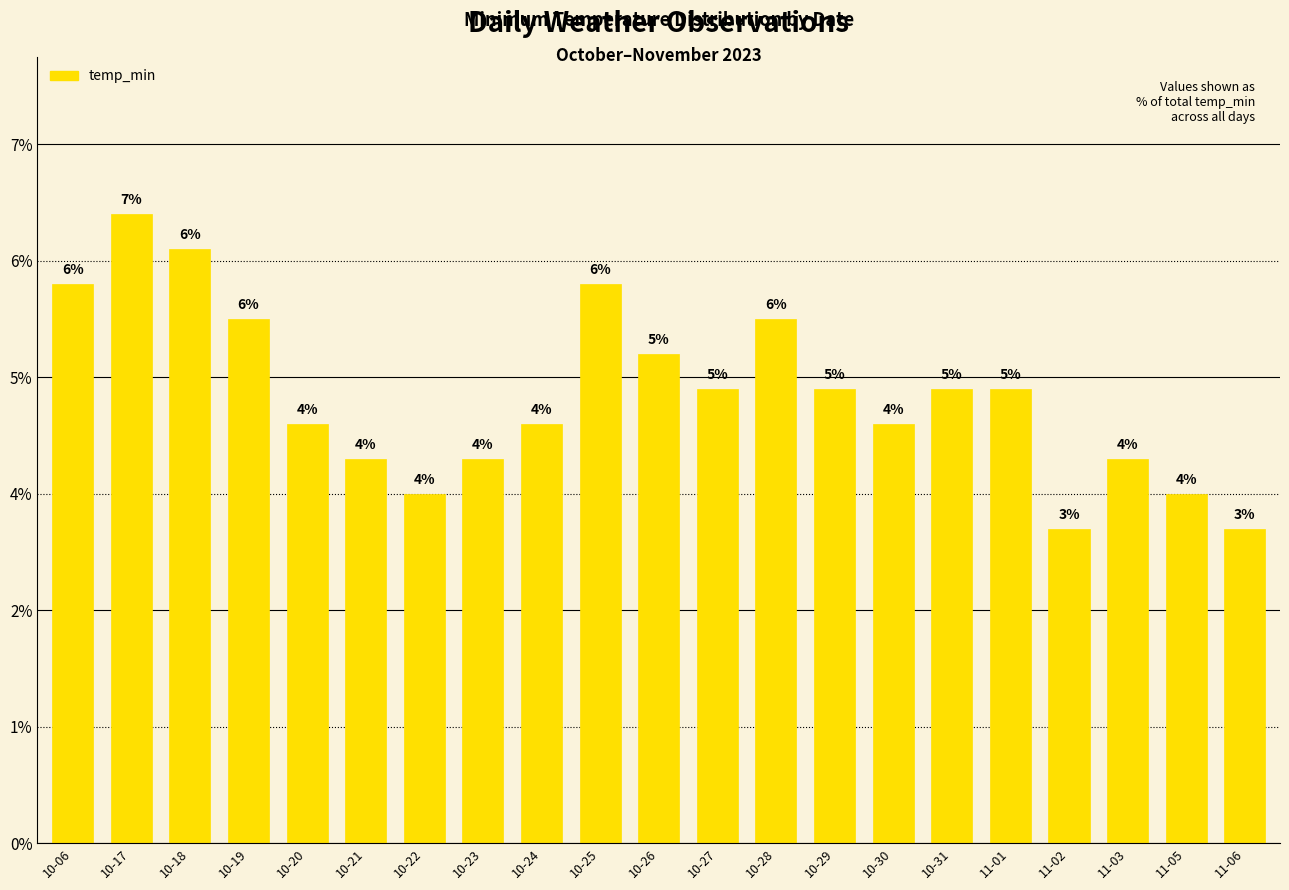

At which label is the value closest to 13?

10-27